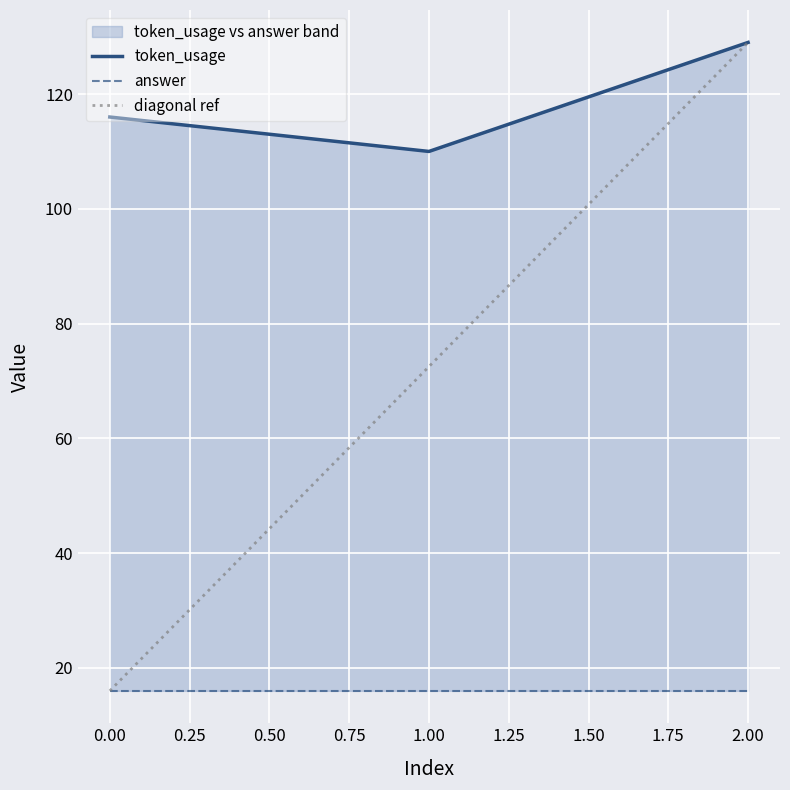

How many data points are less than 116?

1